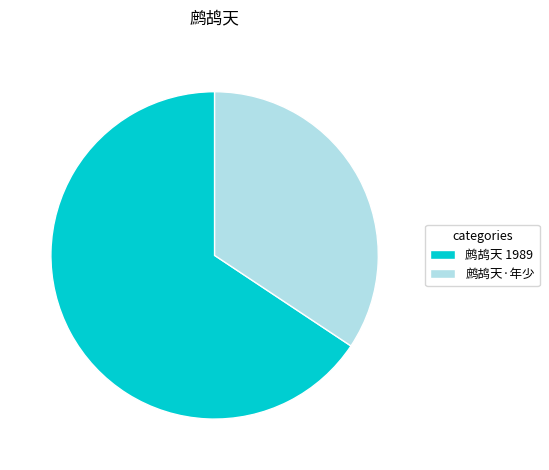

Is there a majority slice in this chart?

Yes